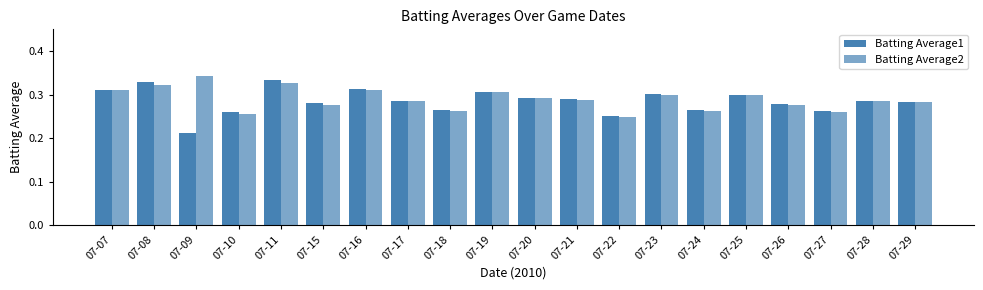

Reading left to right, what are all the values shown in this chart?

Batting Average1: 0.3	0.3	0.2	0.3	0.3	0.3	0.3	0.3	0.3	0.3	0.3	0.3	0.2	0.3	0.3	0.3	0.3	0.3	0.3	0.3
Batting Average2: 0.3	0.3	0.3	0.3	0.3	0.3	0.3	0.3	0.3	0.3	0.3	0.3	0.2	0.3	0.3	0.3	0.3	0.3	0.3	0.3